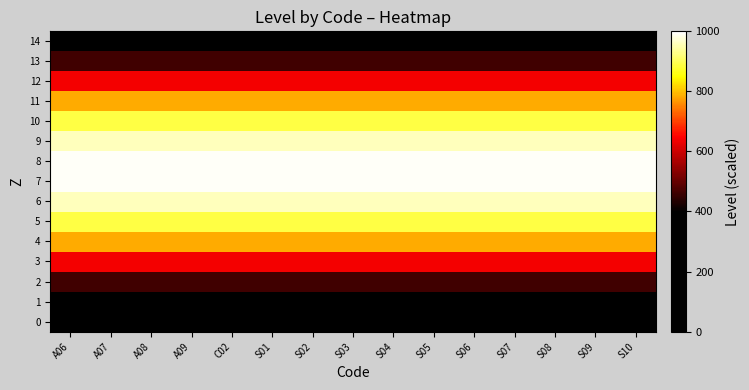

What is the total value across all series at S10?

9955.6